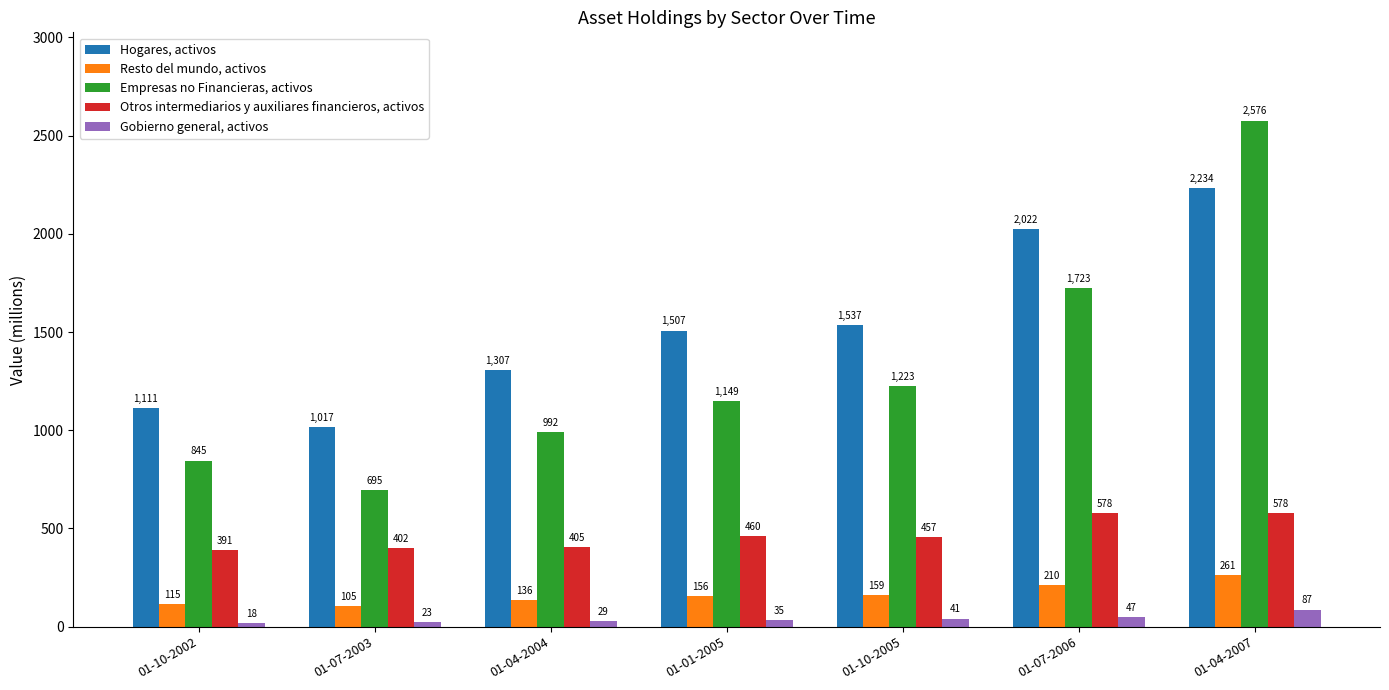

List the series in order of their peak value, lowest first.

Gobierno general, activos, Resto del mundo, activos, Otros intermediarios y auxiliares financieros, activos, Hogares, activos, Empresas no Financieras, activos